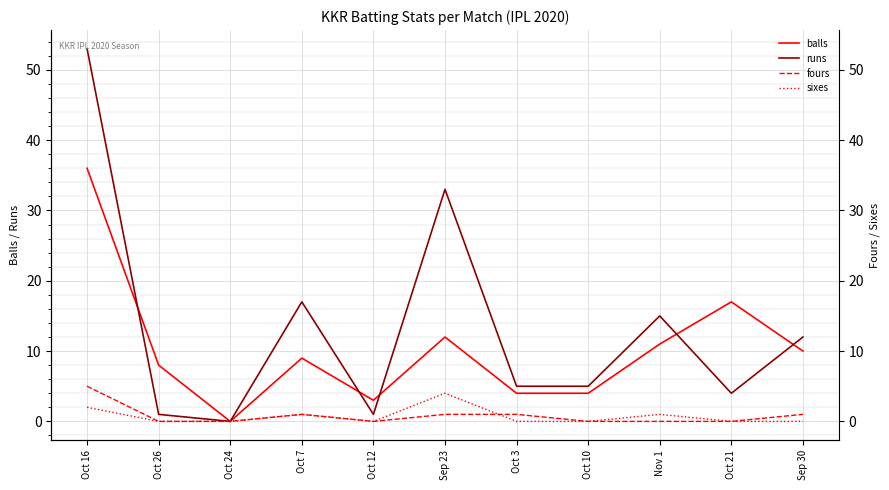

Does the chart display data point markers on the line(s)?

No